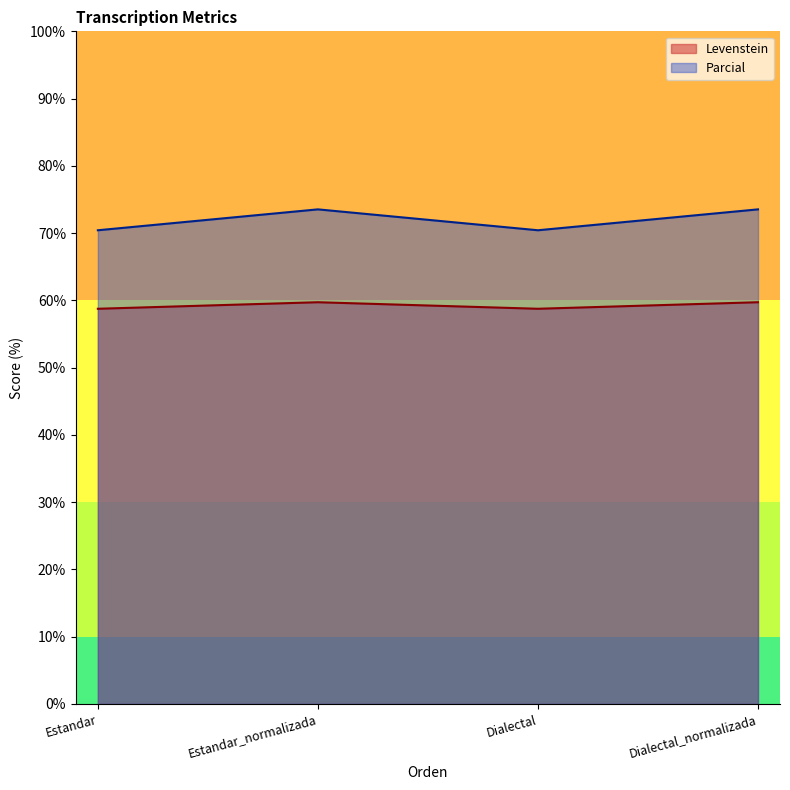

Reading left to right, extract all data points from this chart.

Levenstein: Estandar=58.8	Estandar_normalizada=59.7	Dialectal=58.8	Dialectal_normalizada=59.7
Parcial: Estandar=70.4	Estandar_normalizada=73.5	Dialectal=70.4	Dialectal_normalizada=73.5